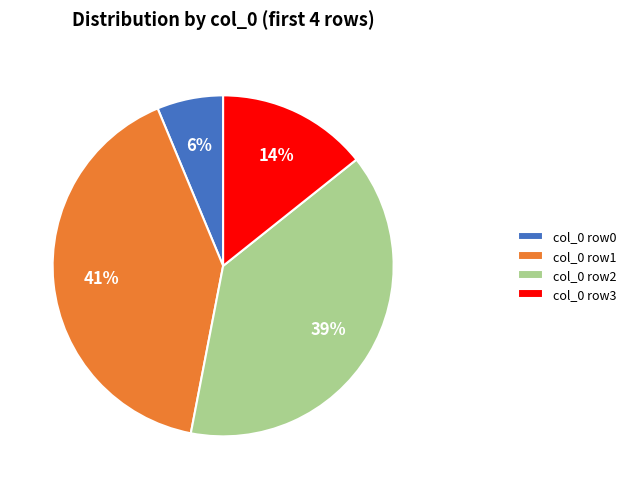

Is it true that col_0 row1 is 54% of the pie?

False